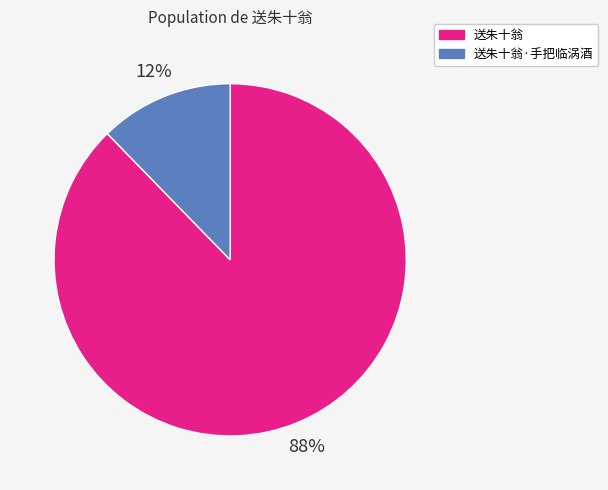

Approximately how many times larger is the value at 送朱十翁·手把临涡酒 compared to 送朱十翁?

0.1